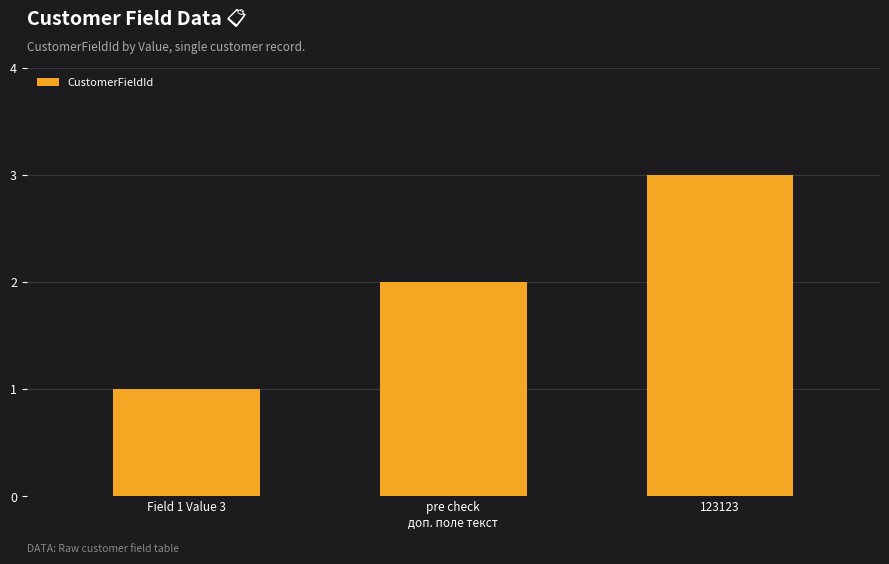

Read the value at 123123.

3